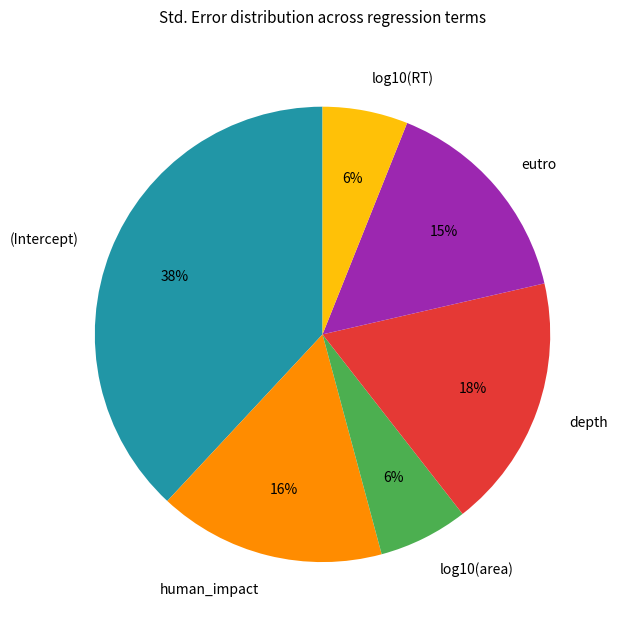

Is the sum of human_impact and (Intercept) greater than half?

Yes